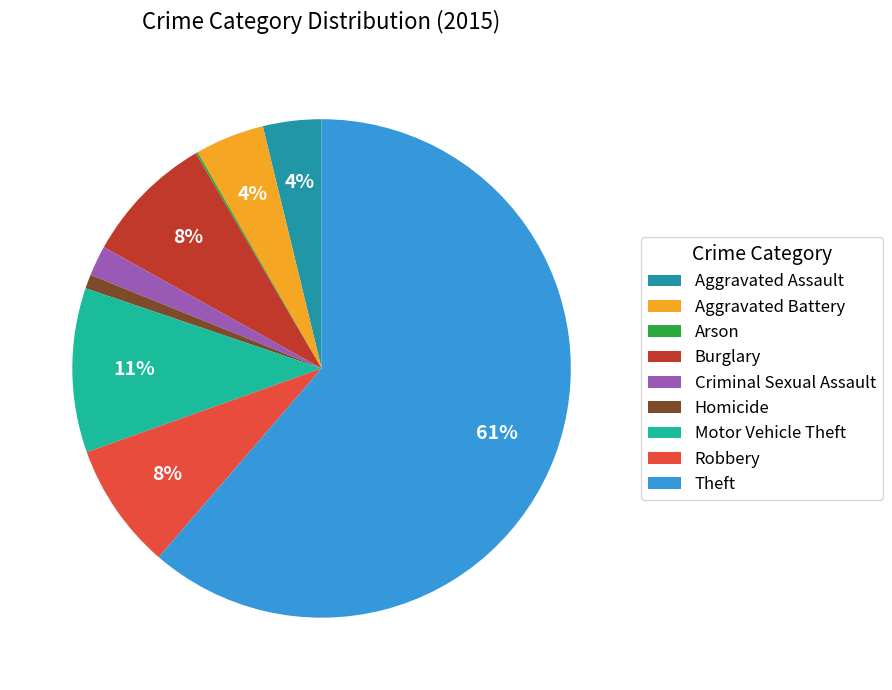

What is the majority slice?

Theft